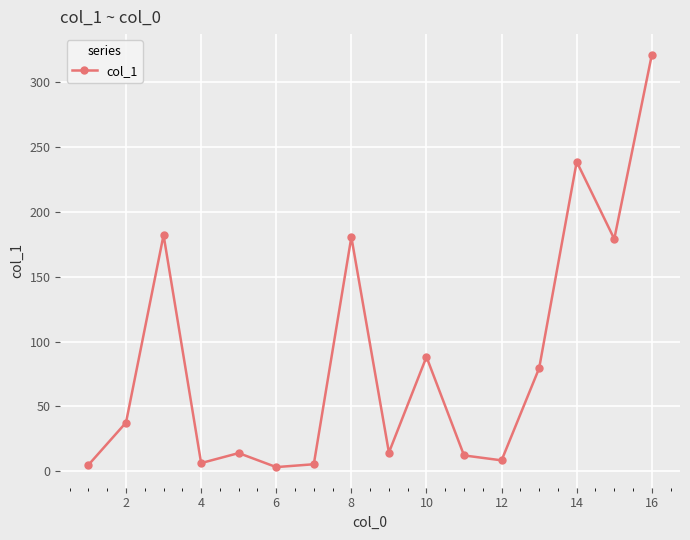

What is the maximum value shown in the chart?

320.9